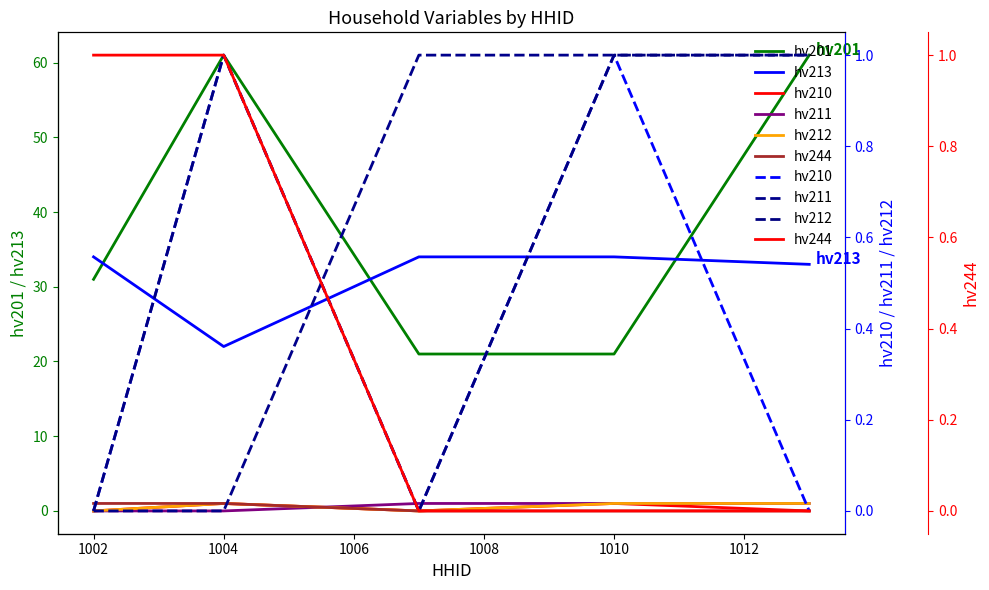

Where is the first local maximum for hv210?

1004